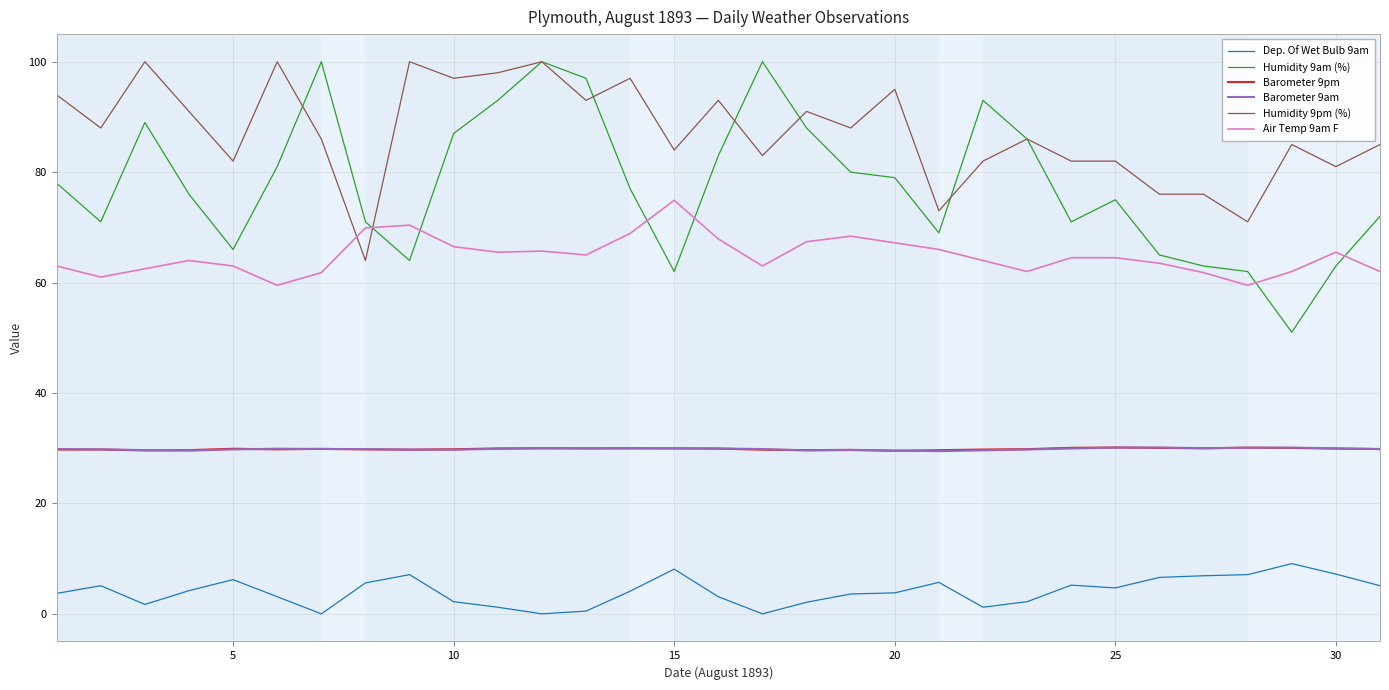

What is the maximum value shown in the chart?

100.0